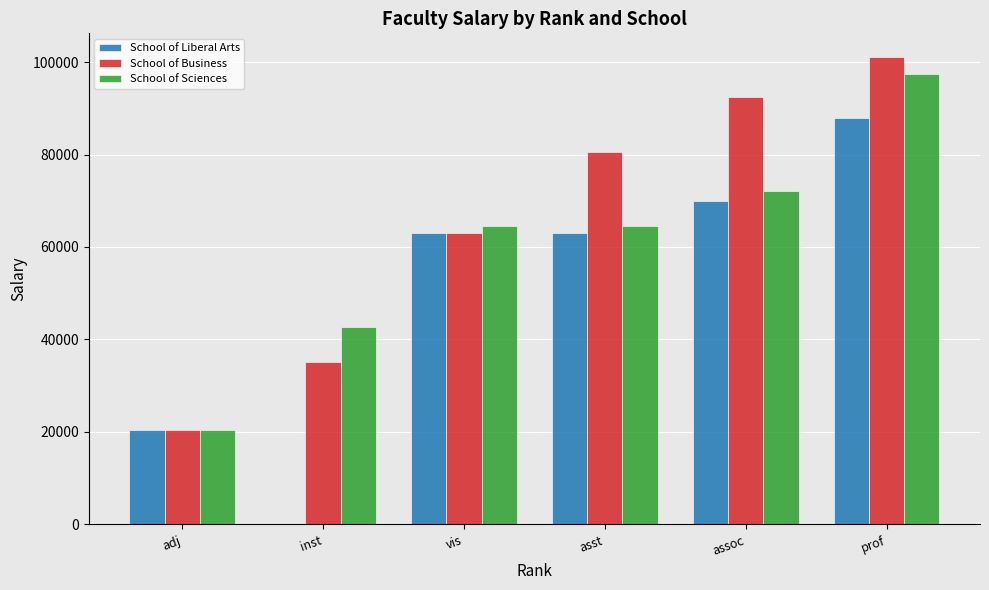

What is the sum of the School of Liberal Arts values at prof and assoc?

157713